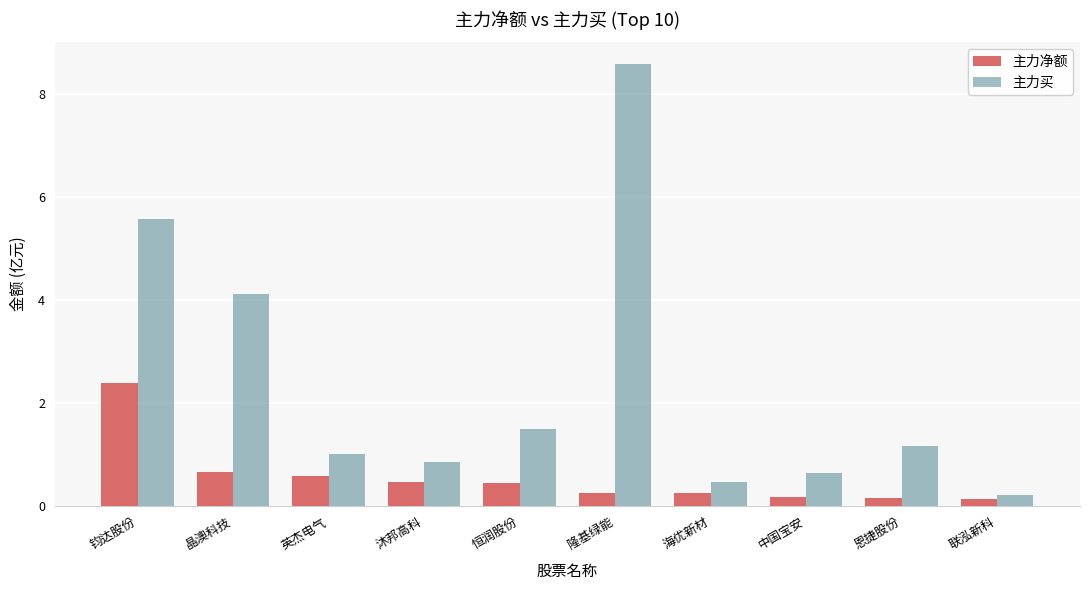

What is the approximate value of 主力买 at 隆基绿能?

8.6